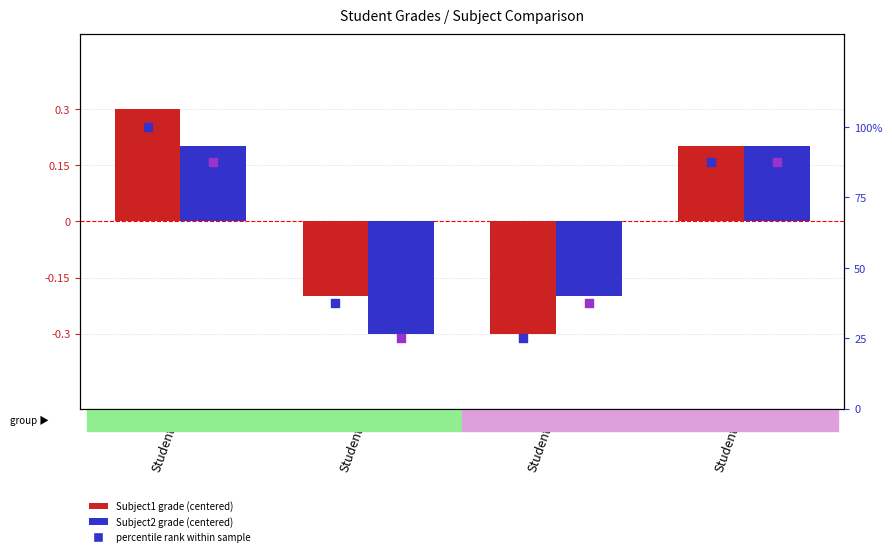

At which category is the sum across all series the highest?

Student1